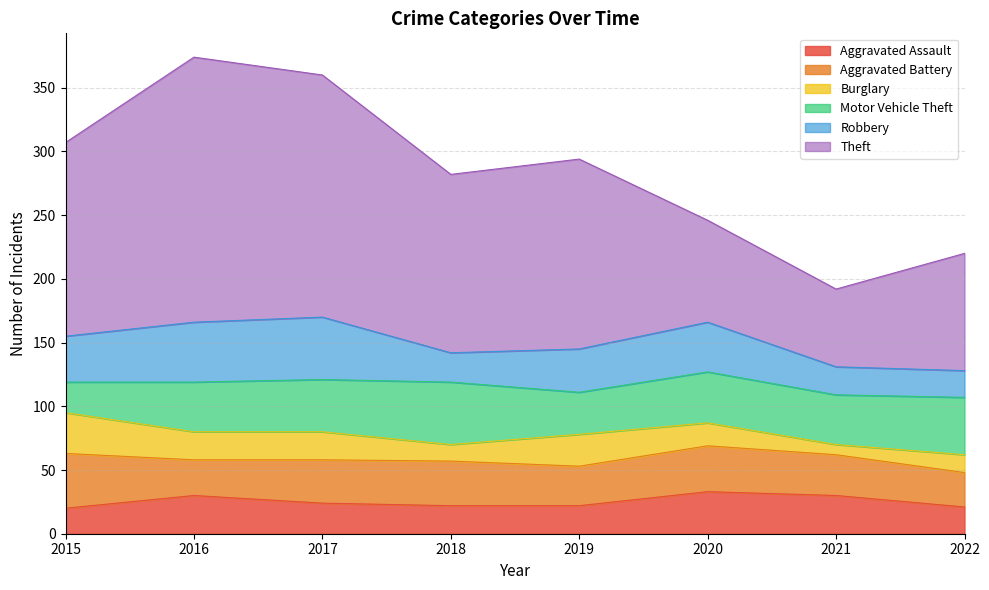

How many lines are shown in the chart?

6